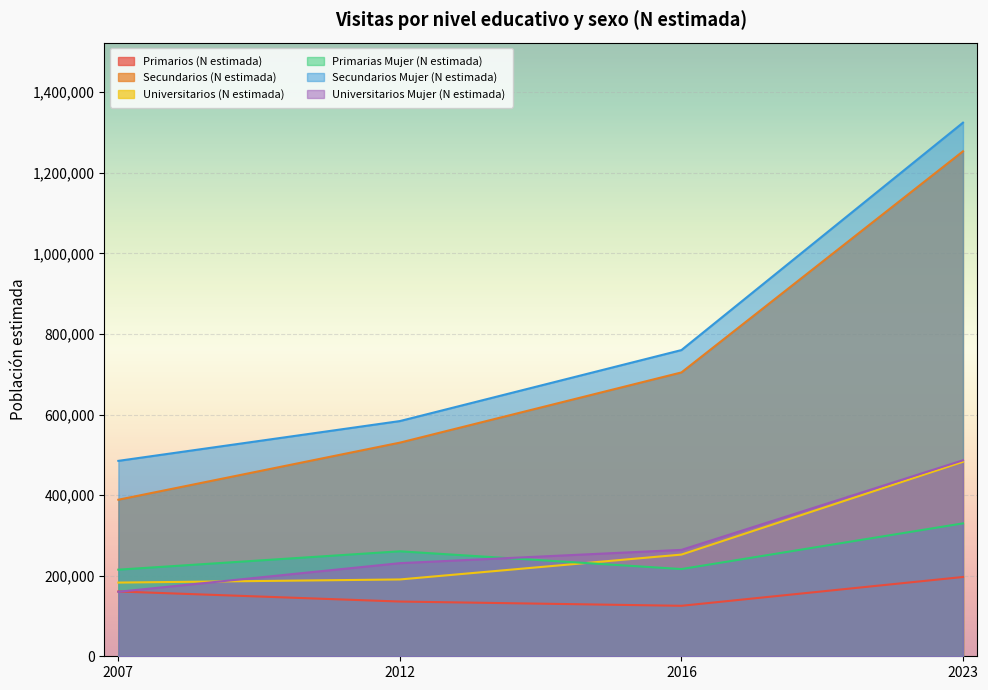

Count the number of categories in the chart.

4